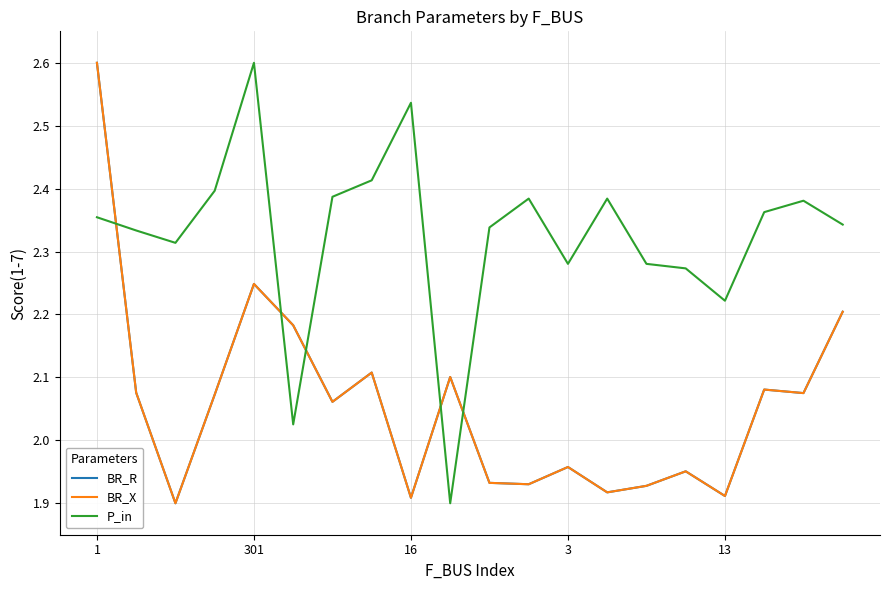

Which series has the largest total across all categories?

P_in